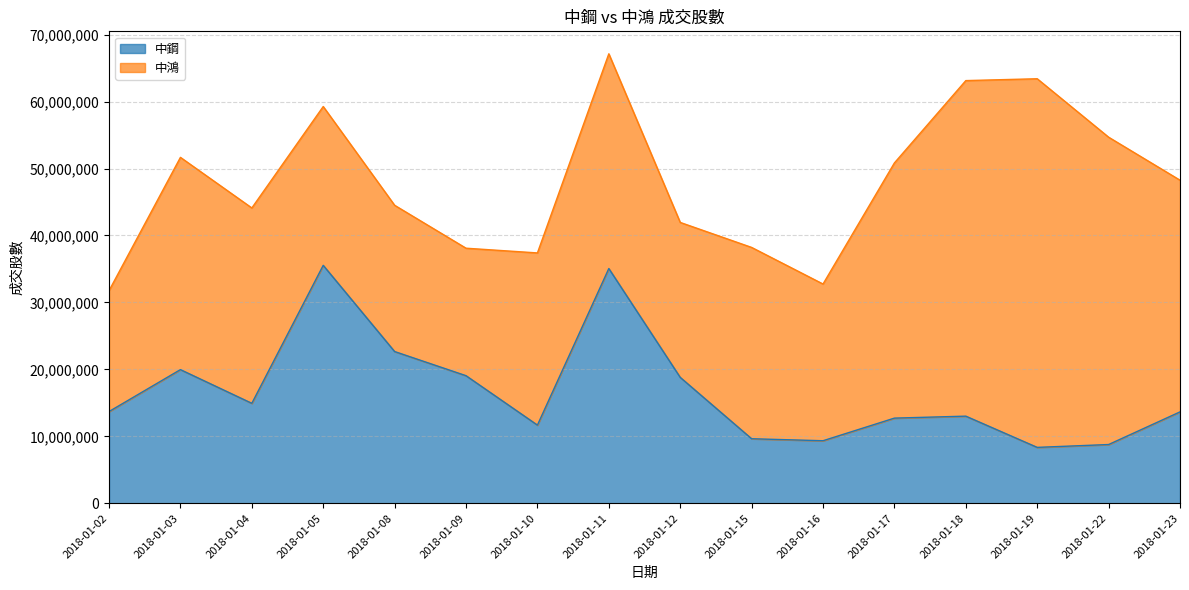

List the labels in order of value, smallest first.

2018-01-19, 2018-01-22, 2018-01-16, 2018-01-15, 2018-01-10, 2018-01-17, 2018-01-18, 2018-01-23, 2018-01-02, 2018-01-04, 2018-01-12, 2018-01-09, 2018-01-03, 2018-01-08, 2018-01-11, 2018-01-05